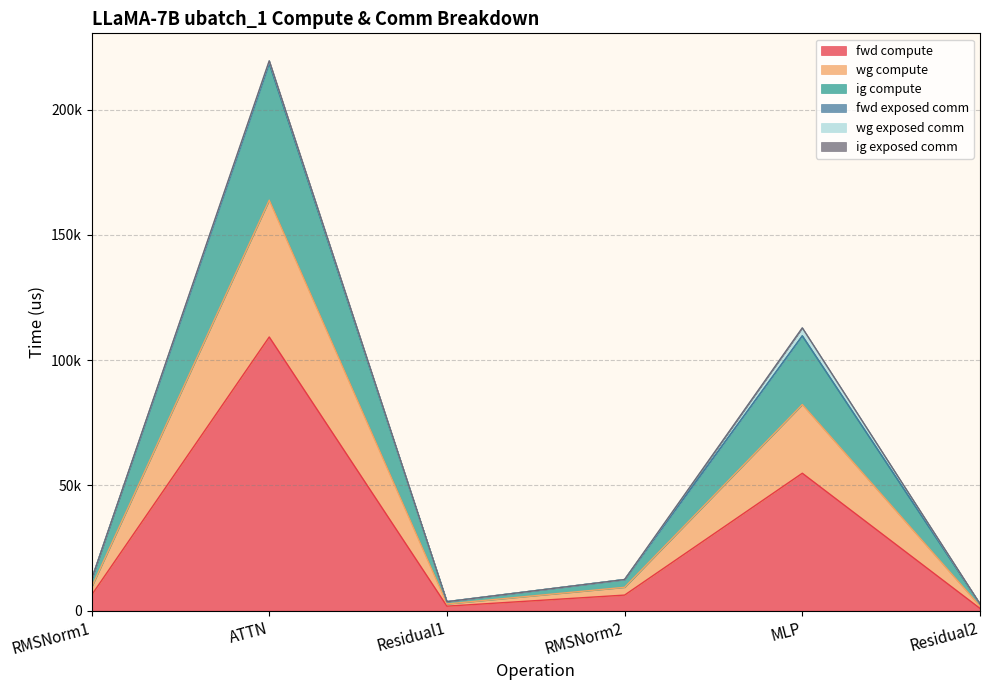

Is it true that fwd compute equals 10318.2 at RMSNorm1?

False